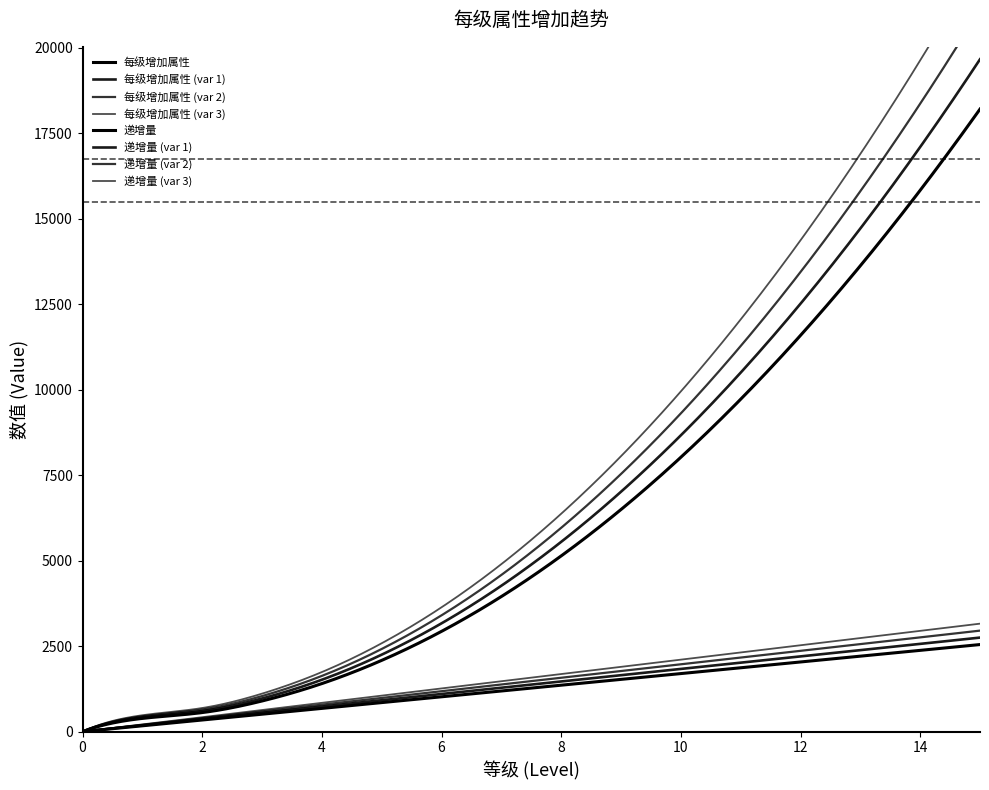

Count the number of categories in the chart.

16